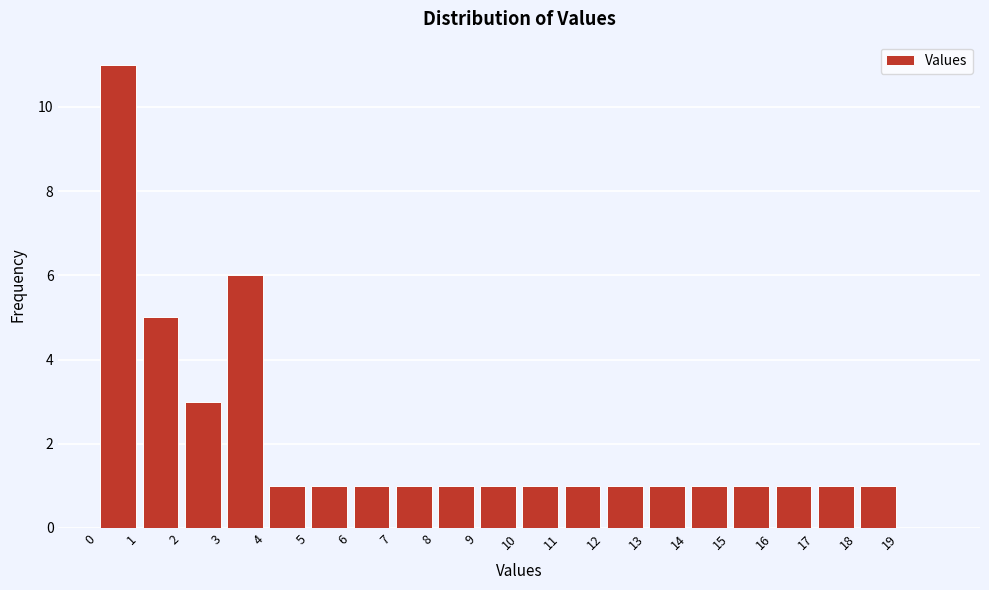

Reading left to right, list every bar in this chart as the range it spans on the x-axis followed by its height. The values are not printed on the chart, so give them approximately, as read against the axis.

0 to 1: 11
1 to 2: 5
2 to 3: 3
3 to 4: 6
4 to 5: 1
5 to 6: 1
6 to 7: 1
7 to 8: 1
8 to 9: 1
9 to 10: 1
10 to 11: 1
11 to 12: 1
12 to 13: 1
13 to 14: 1
14 to 15: 1
15 to 16: 1
16 to 17: 1
17 to 18: 1
18 to 19: 1
19 to 20: 0